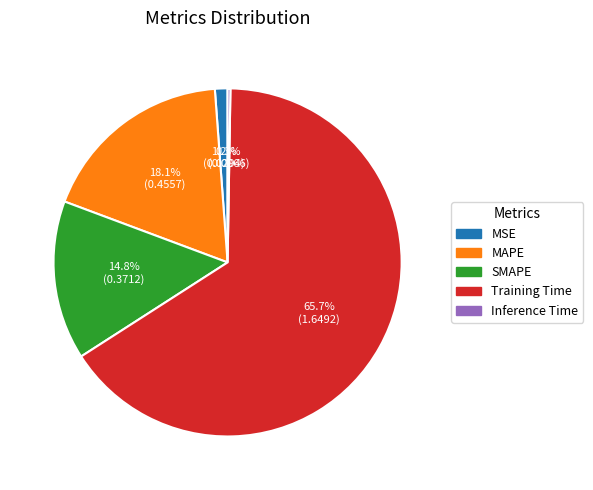

Which category accounts for the majority?

Training Time